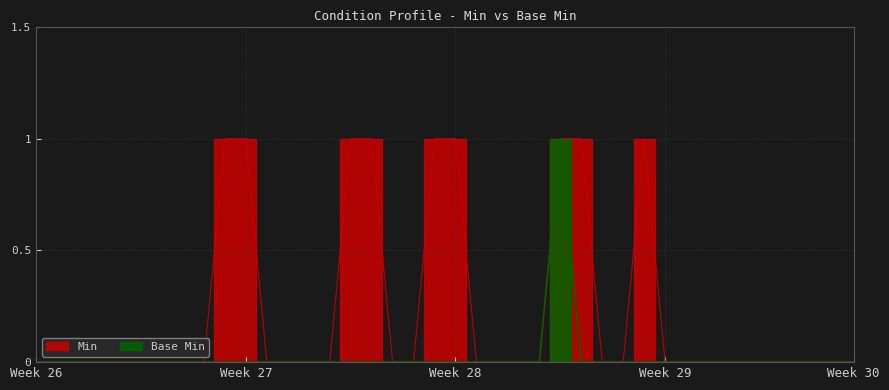

At how many categories does at least one series exceed 0?

9